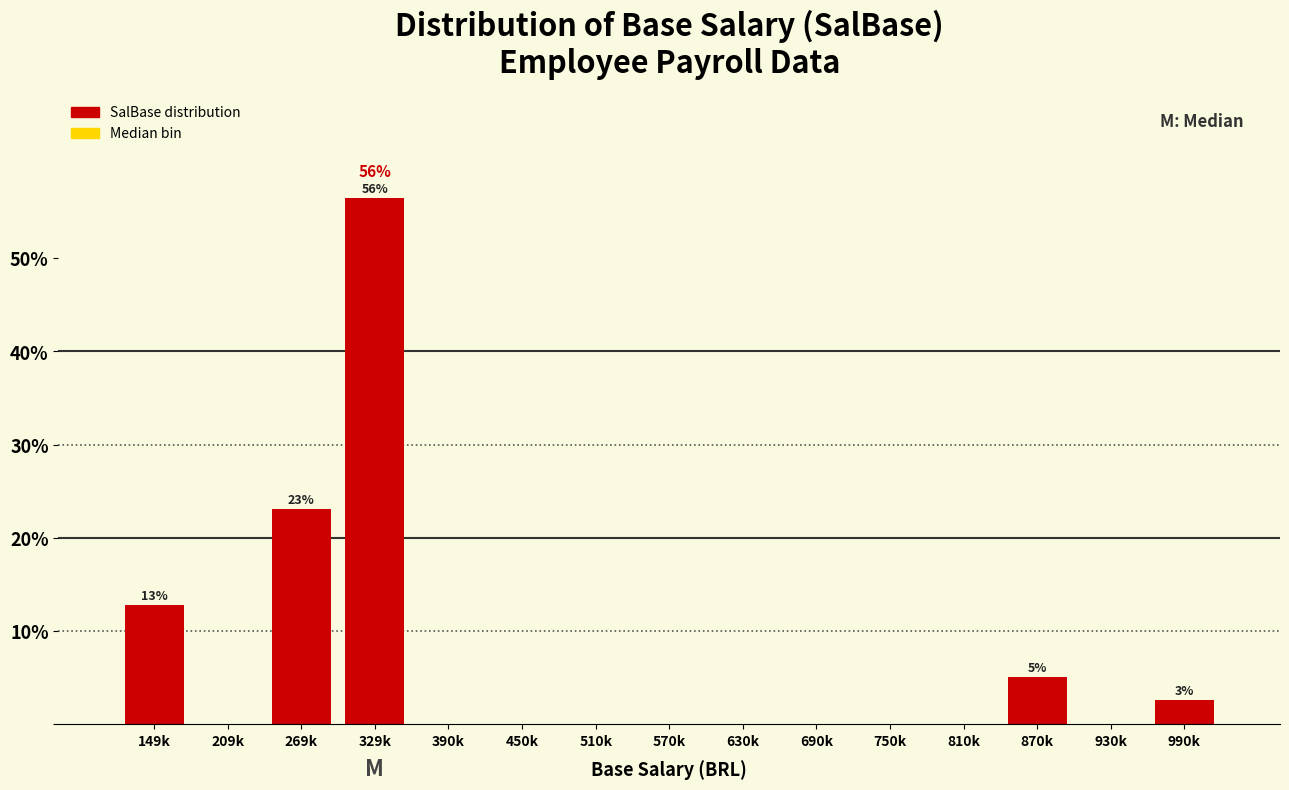

Reading left to right, extract all data points from this chart.

149k=12.8	209k=0.0	269k=23.1	329k=56.4	390k=0.0	450k=0.0	510k=0.0	570k=0.0	630k=0.0	690k=0.0	750k=0.0	810k=0.0	870k=5.1	930k=0.0	990k=2.6